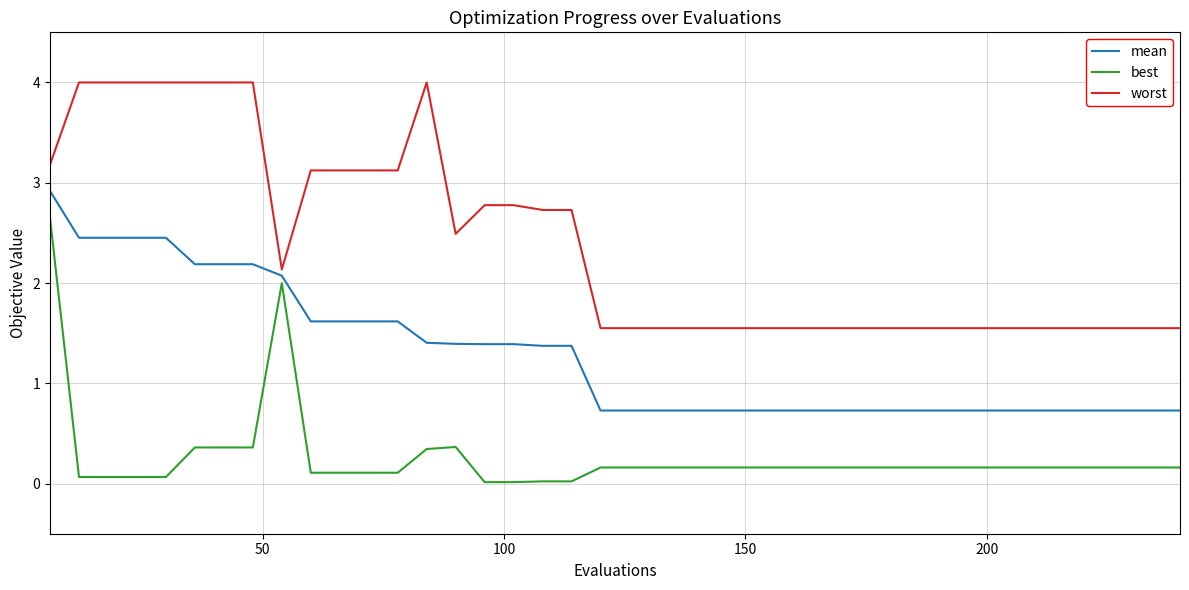

What is the maximum value shown in the chart?

4.0